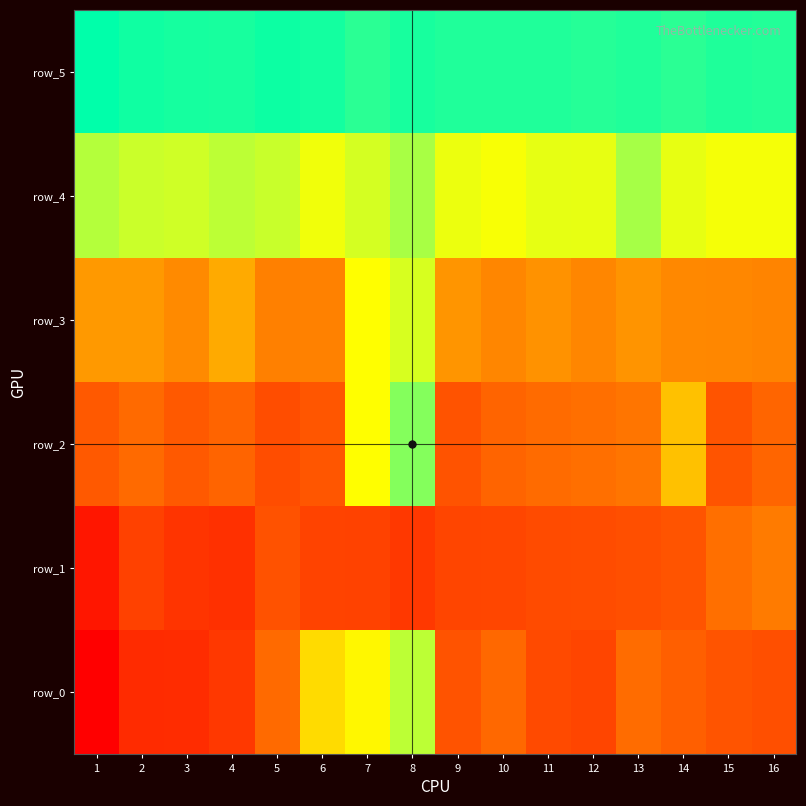

Which series changed the most between 6 and 15?

row_0